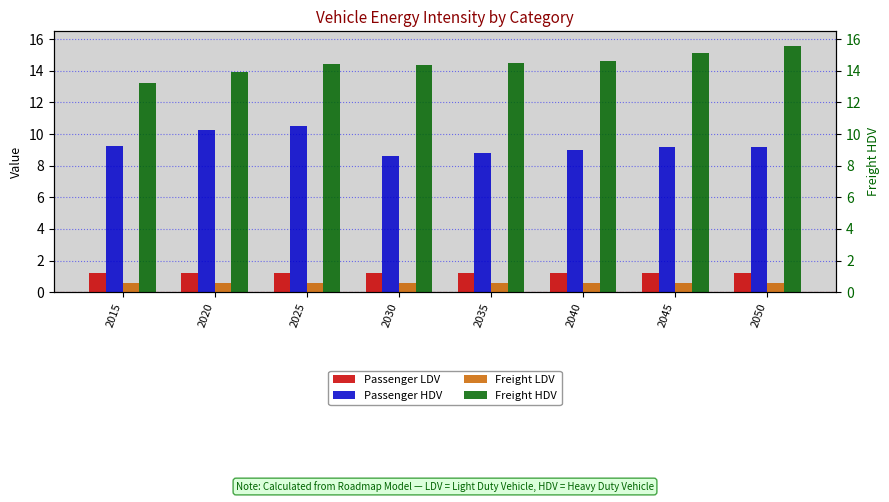

Which category has the highest value across all series?

2050